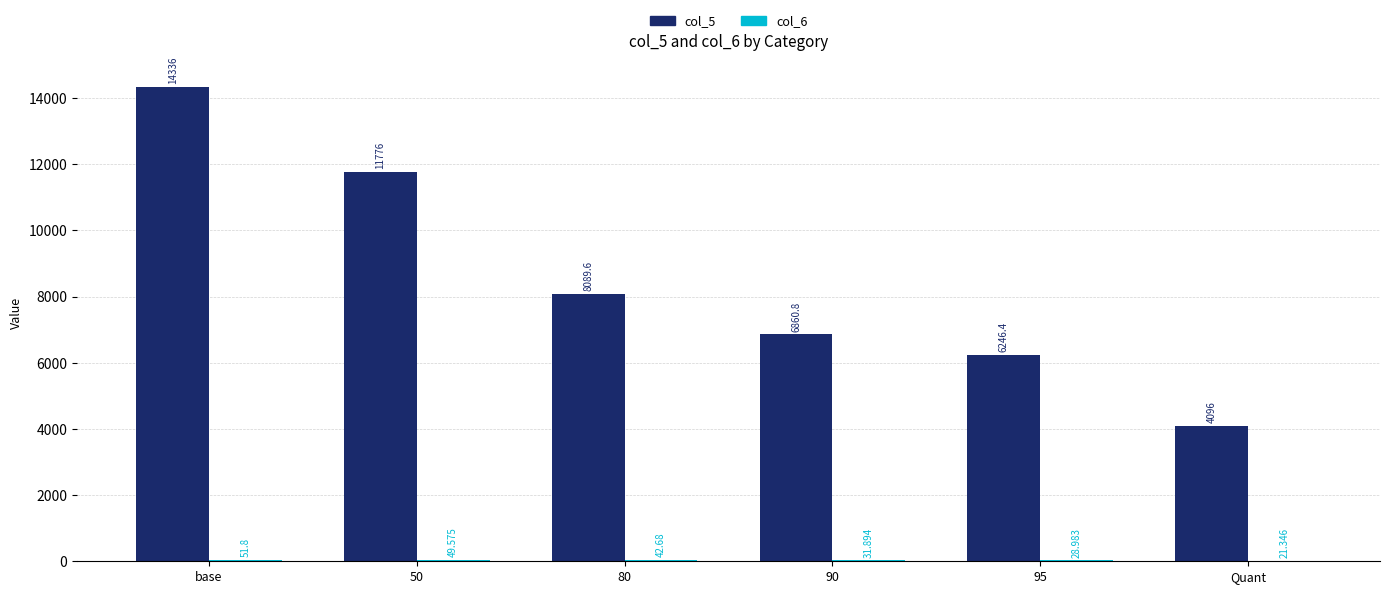

Where does the col_5 series first go above 8089?

base